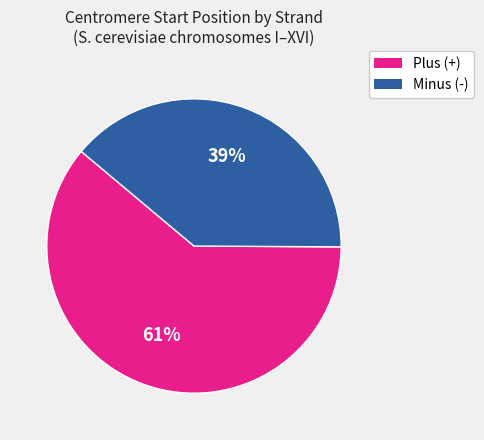

To the nearest percent, what is the difference between the largest and smallest slice percentages?

22%